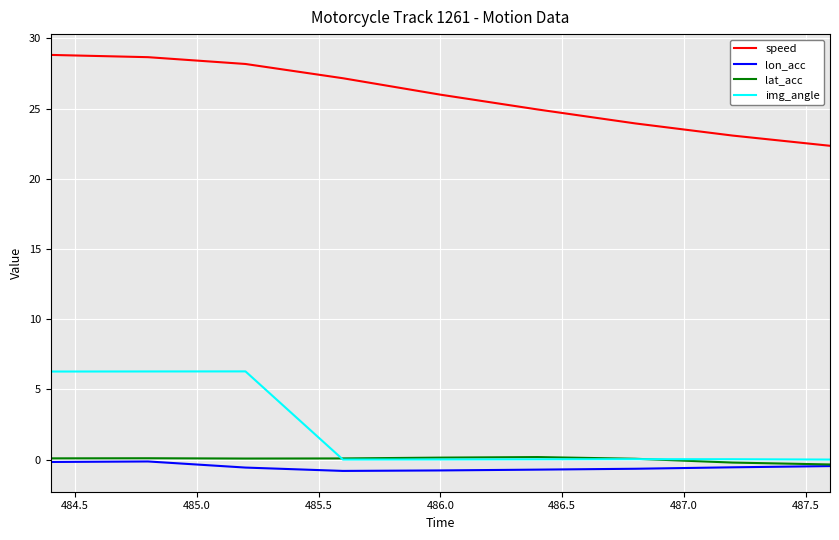

True or false: lon_acc and speed intersect in this chart.

False